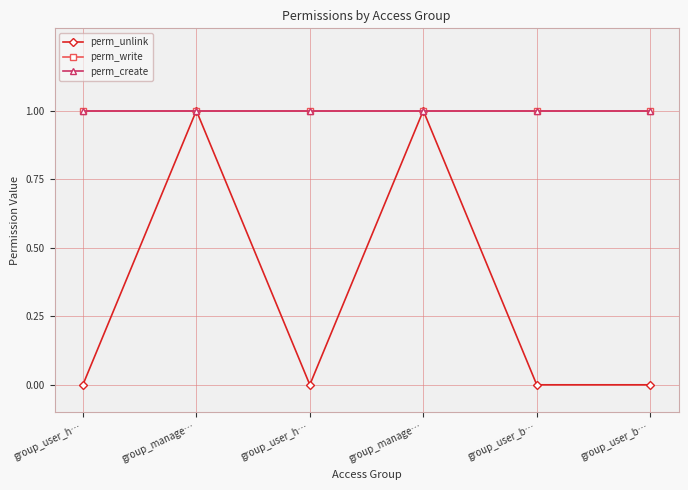

Rank the series at group_user_h… from lowest to highest value.

perm_unlink, perm_write, perm_create